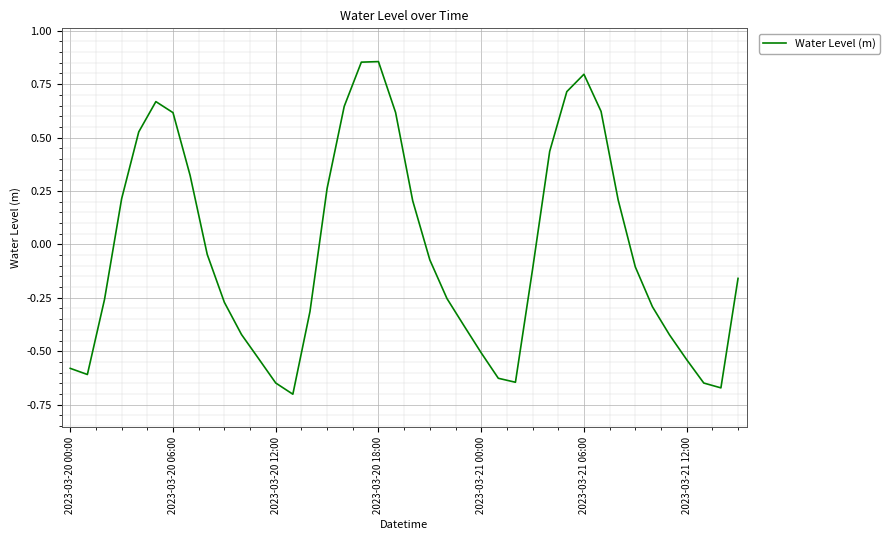

Which category has the lowest value across all series?

13